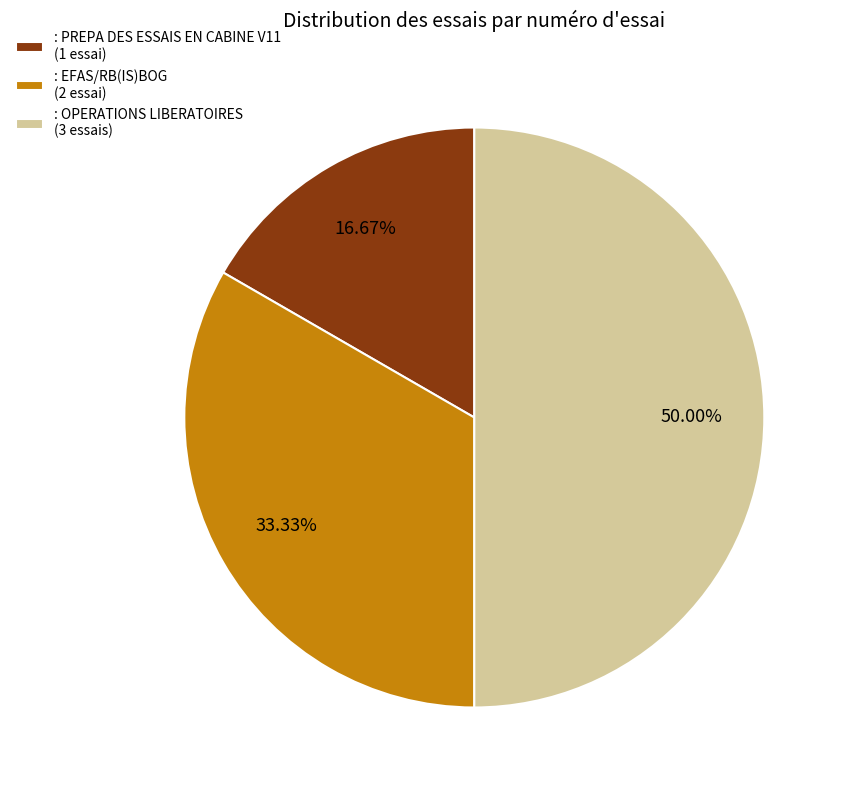

To the nearest percent, what percentage of the pie is : PREPA DES ESSAIS EN CABINE V11?

17%